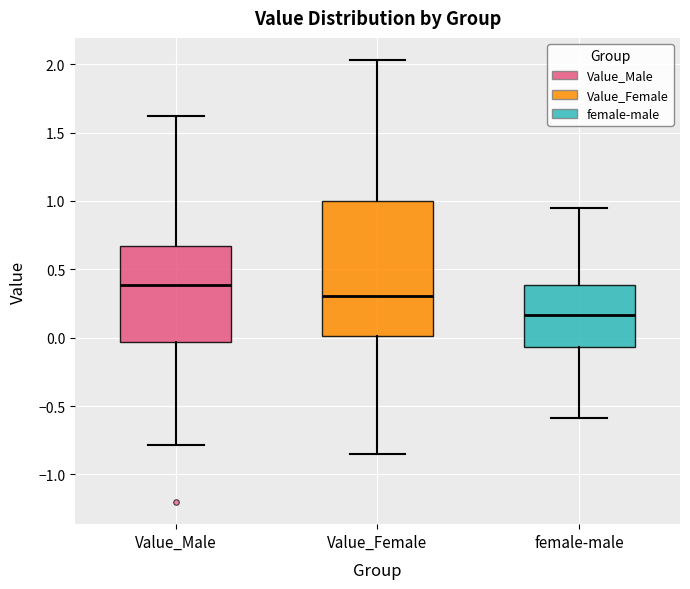

Reading left to right, read every box against the y-axis: the position of its median line, the range the box covers, and the ends of its whiskers. The values are not printed on the chart, so give them approximately, as read against the axis.

Value_Male: median 0.40, box -0.05 to 0.65, whiskers -0.80 to 1.60
Value_Female: median 0.30, box 0.00 to 1.00, whiskers -0.85 to 2.05
female-male: median 0.15, box -0.05 to 0.40, whiskers -0.60 to 0.95